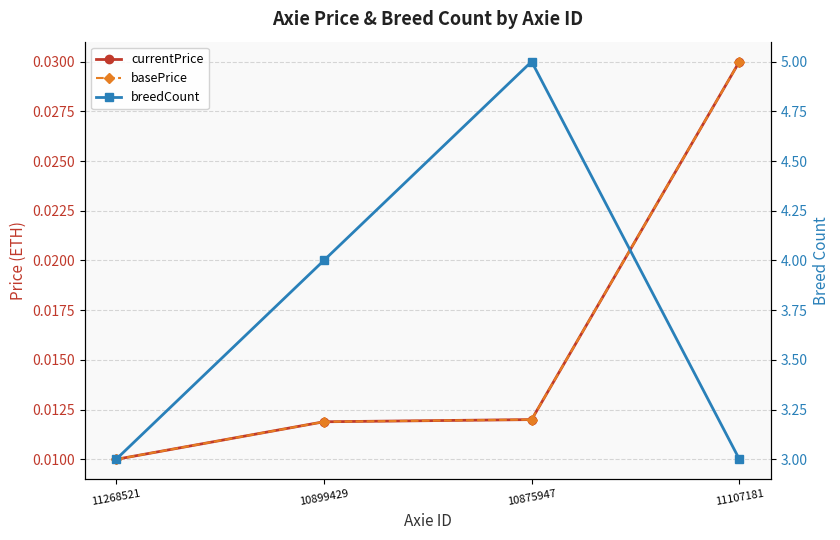

Which label corresponds to the largest value in the chart?

10875947